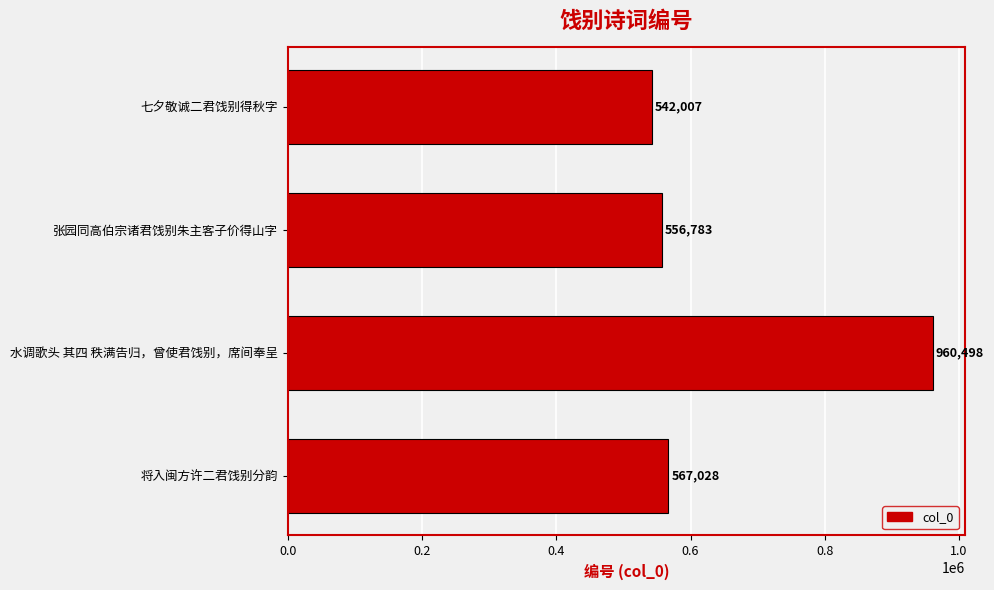

Which label corresponds to the largest value in the chart?

水调歌头 其四 秩满告归，曾使君饯别，席间奉呈